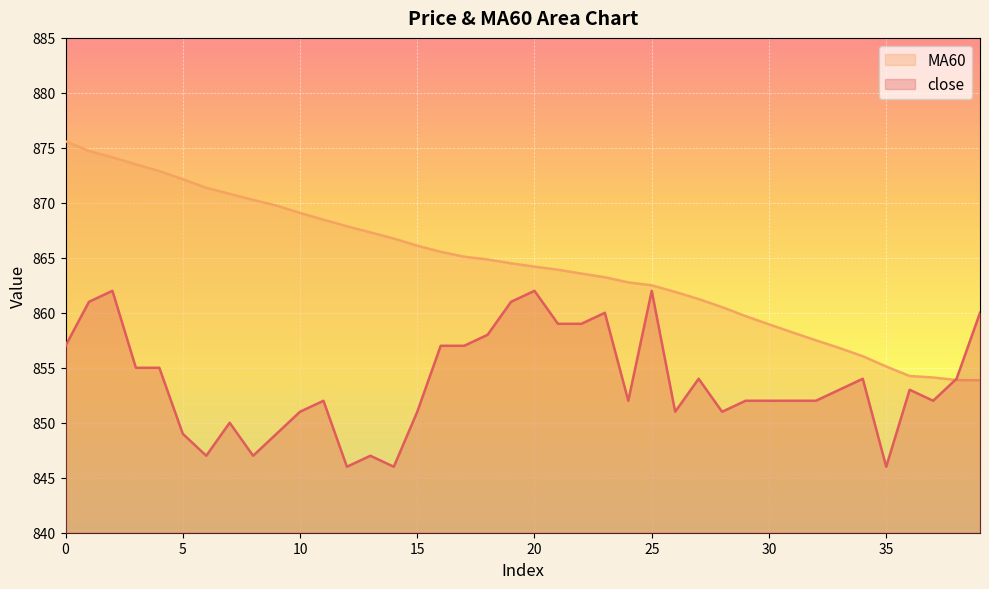

Is it true that close equals 323.0 at 3?

False